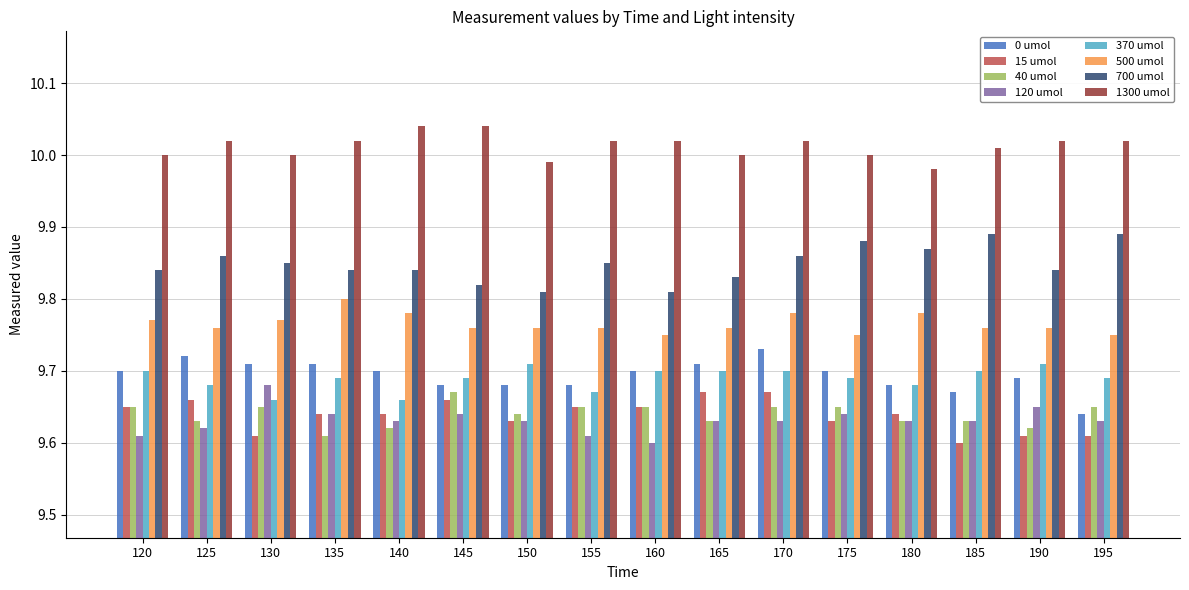

The value of 120 umol at 175 is 6.3. True or false?

False